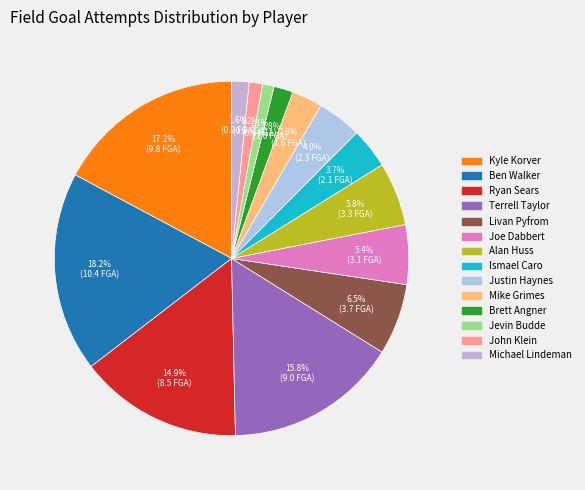

Rank the categories by value from highest to lowest.

Ben Walker, Kyle Korver, Terrell Taylor, Ryan Sears, Livan Pyfrom, Alan Huss, Joe Dabbert, Justin Haynes, Ismael Caro, Mike Grimes, Brett Angner, Michael Lindeman, John Klein, Jevin Budde